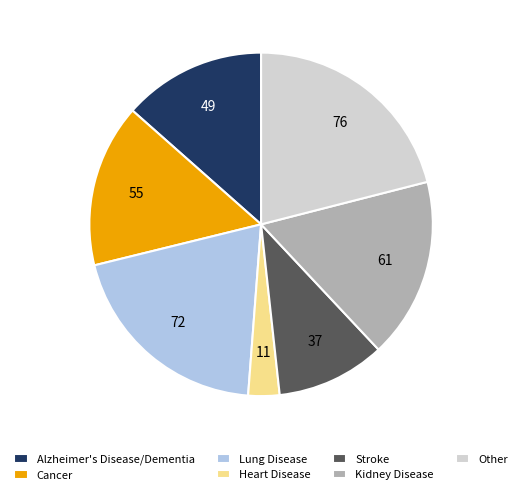

Is it true that Alzheimer's Disease/Dementia is 13% of the pie?

True